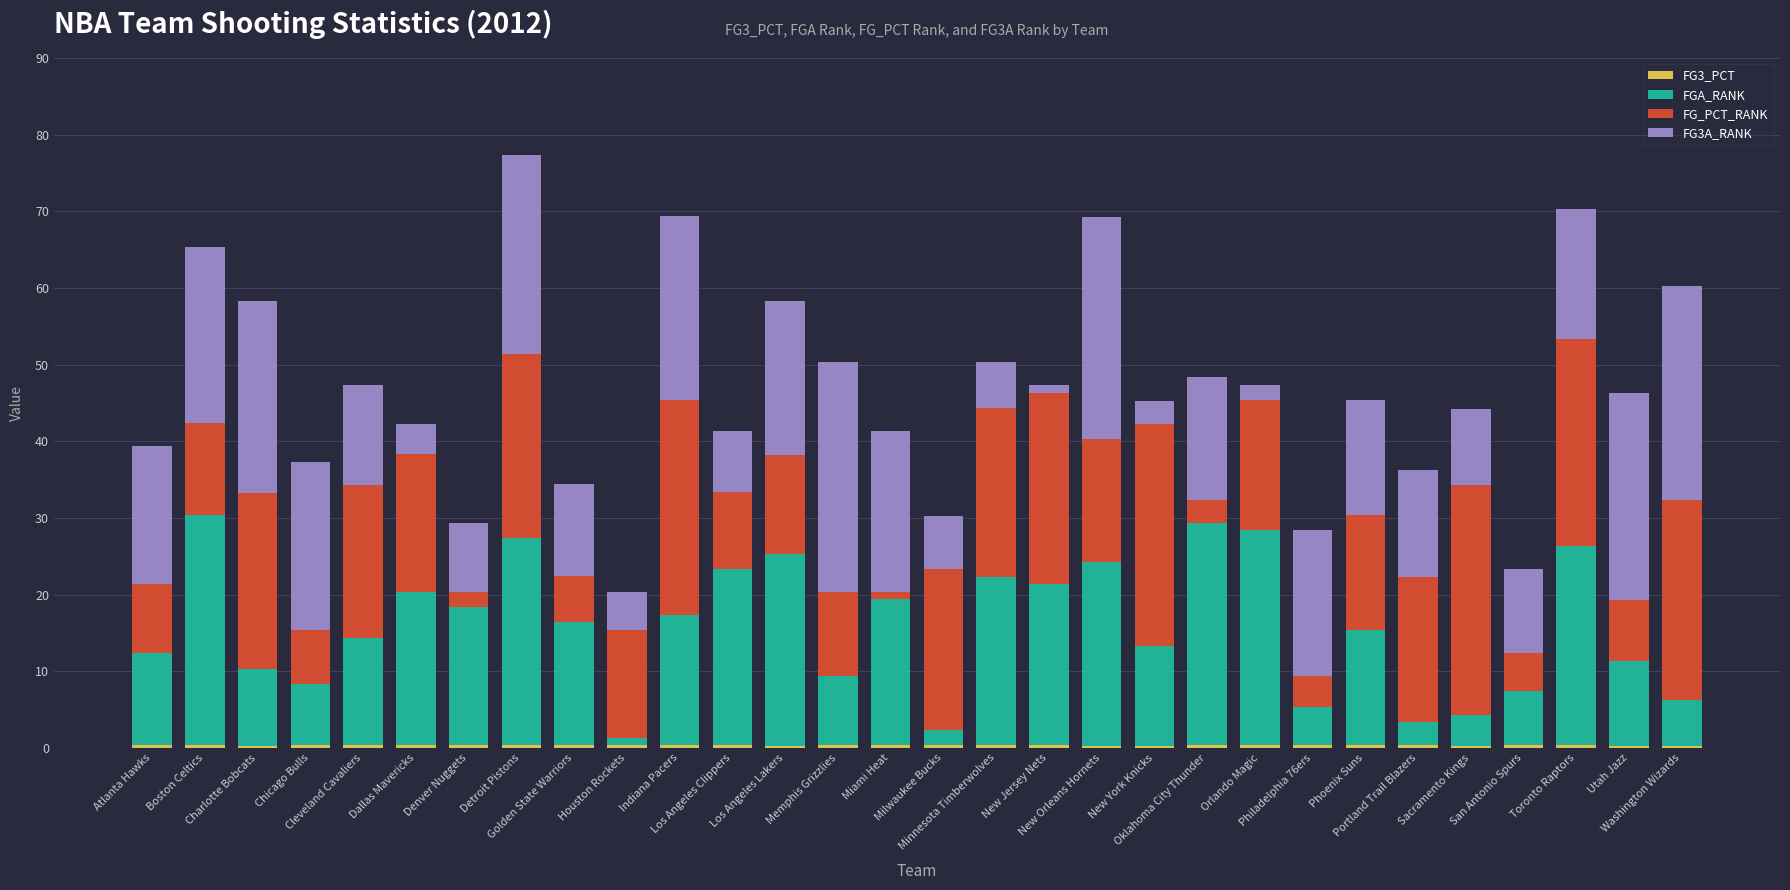

How many bars are there in total?

30